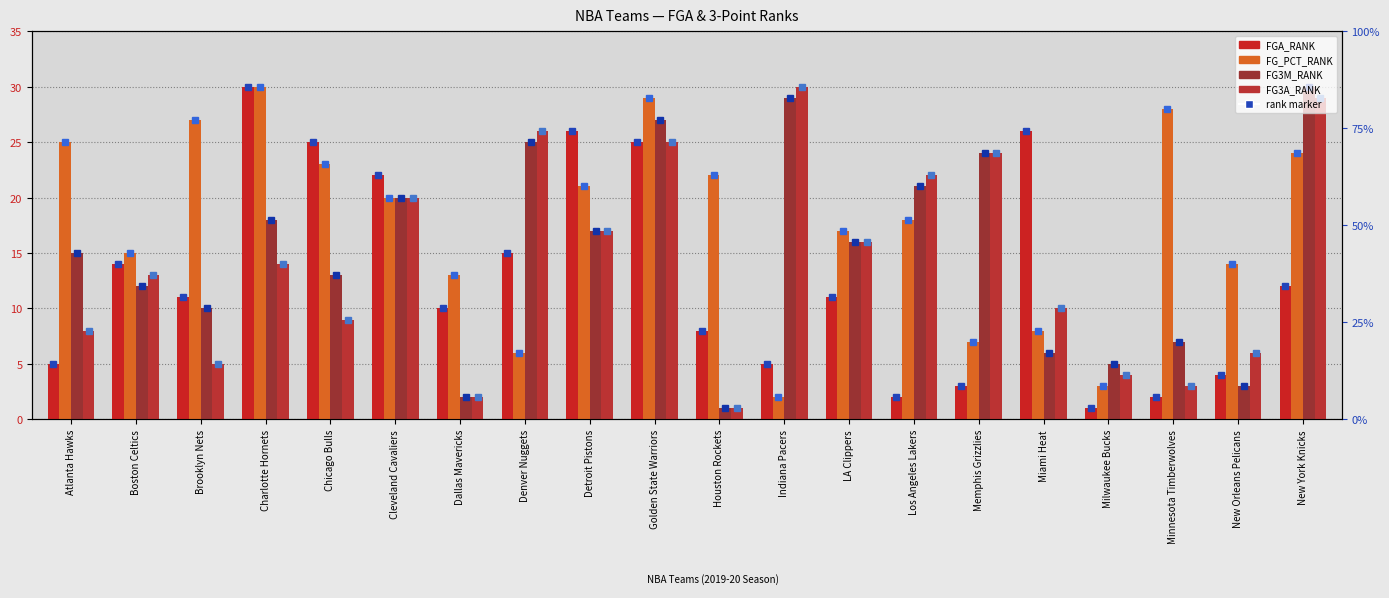

Which label corresponds to the smallest value in the chart?

Milwaukee Bucks